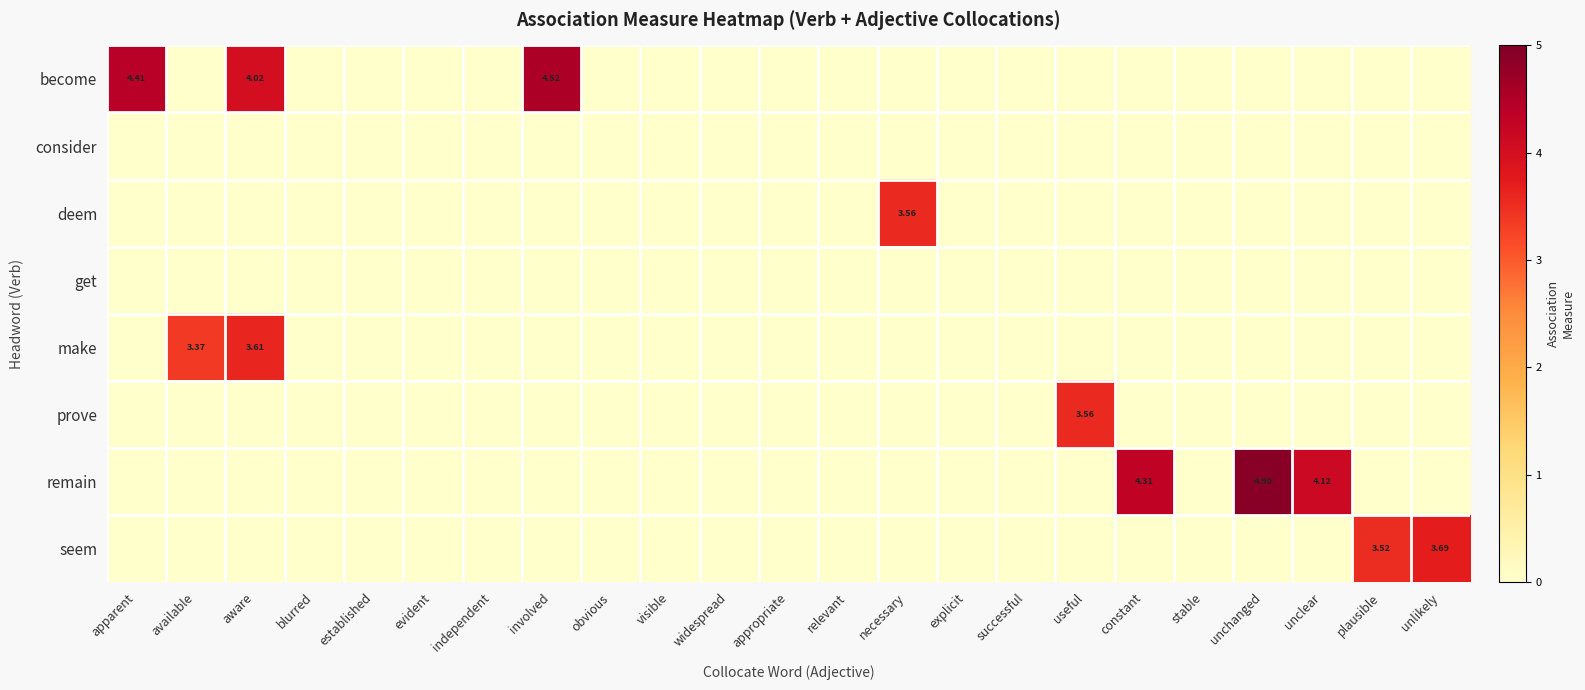

Rank the categories by remain value from lowest to highest.

apparent, available, aware, blurred, established, evident, independent, involved, obvious, visible, widespread, appropriate, relevant, necessary, explicit, successful, useful, stable, plausible, unlikely, unclear, constant, unchanged